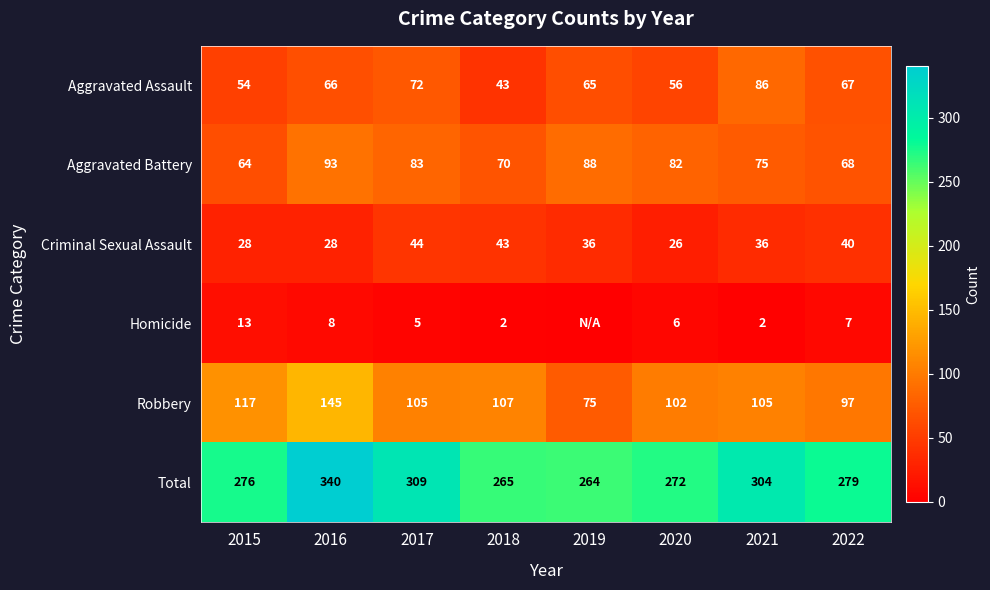

At which label does Aggravated Battery first exceed 82?

2016